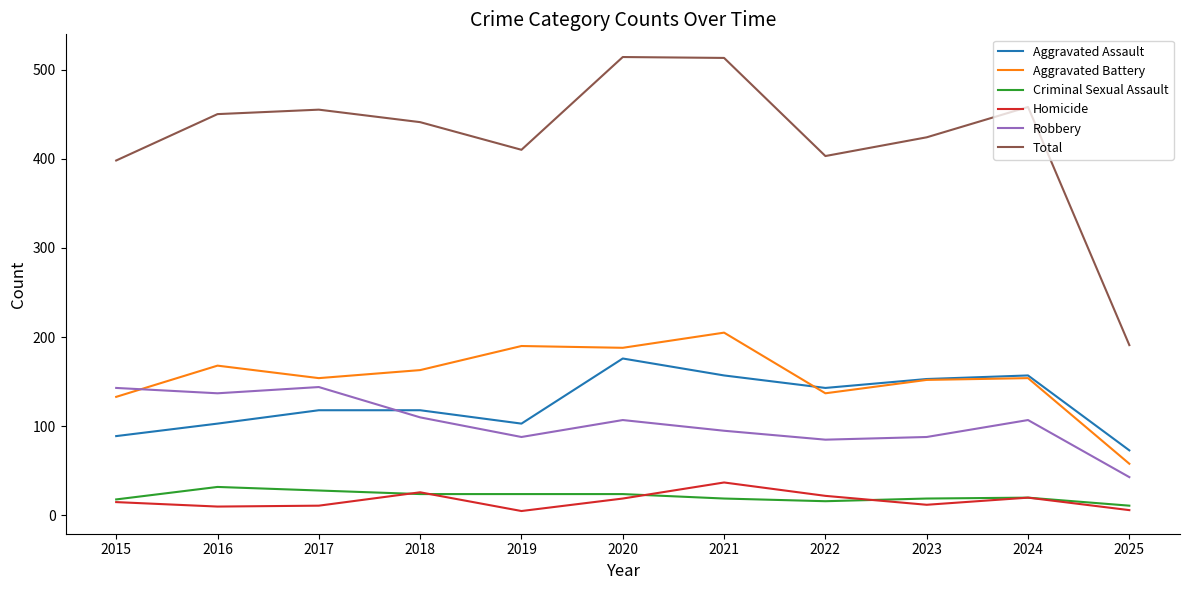

True or false: Aggravated Assault has a value of 176 at 2020.

True